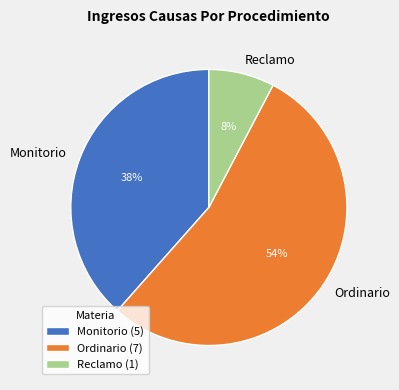

Which has a higher value, Ordinario or Reclamo?

Ordinario